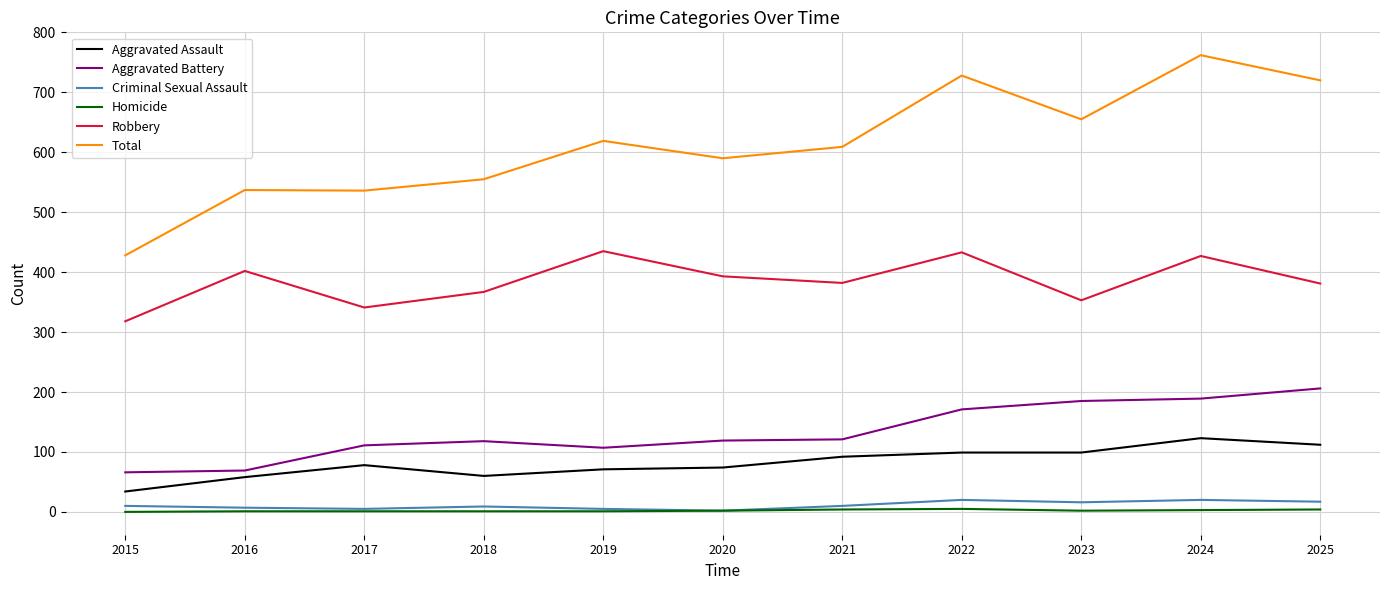

Is this an area chart (filled region under the line)?

No